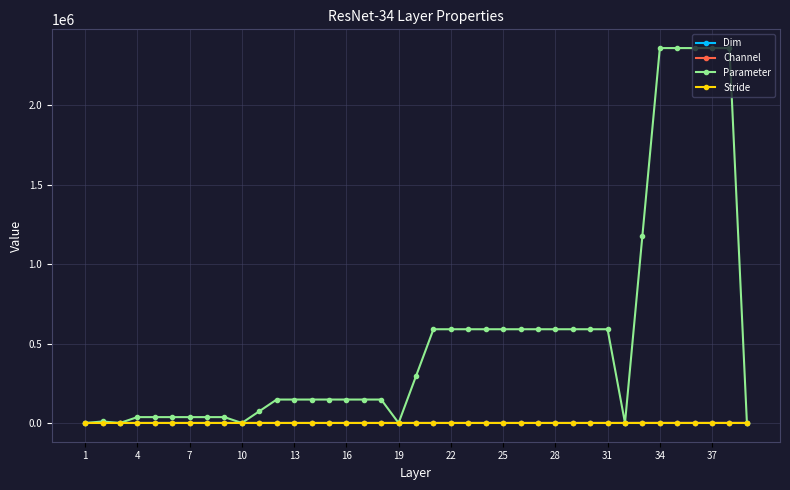

What are all the series names shown in the legend?

Dim, Channel, Parameter, Stride